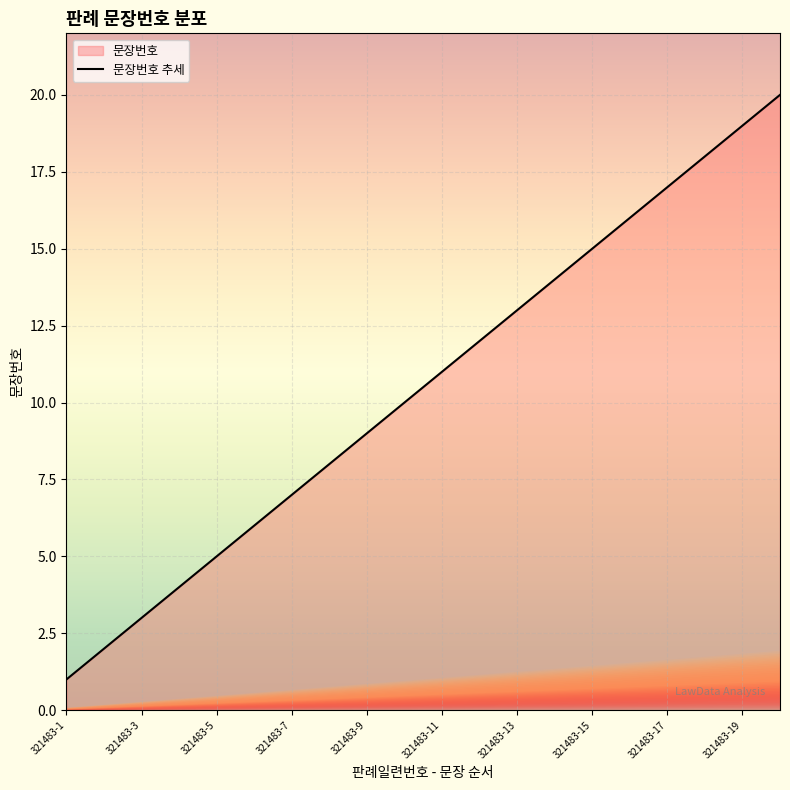

What is the change in value from 321483-3 to 321483-7?

+4